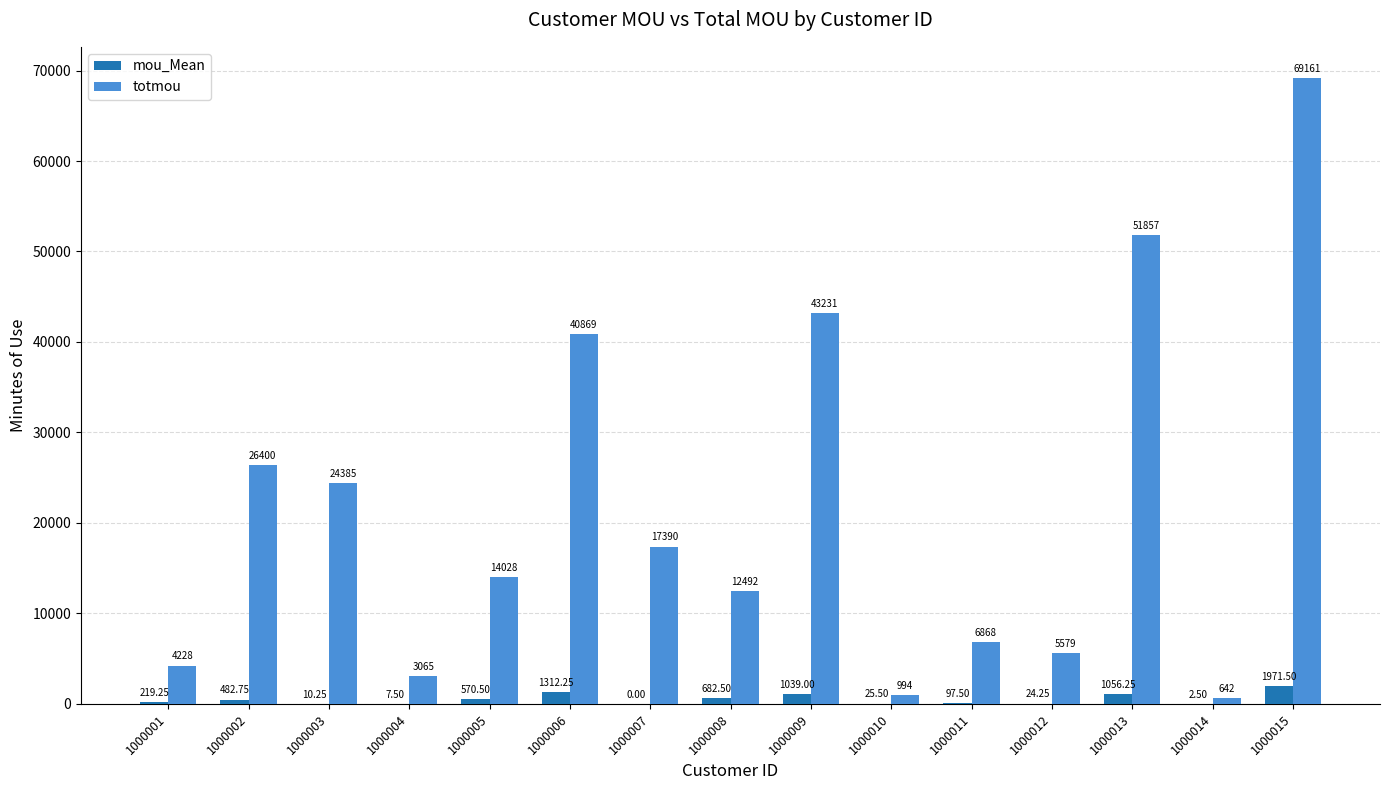

The value of totmou at 1000006 is 40869.0. True or false?

True